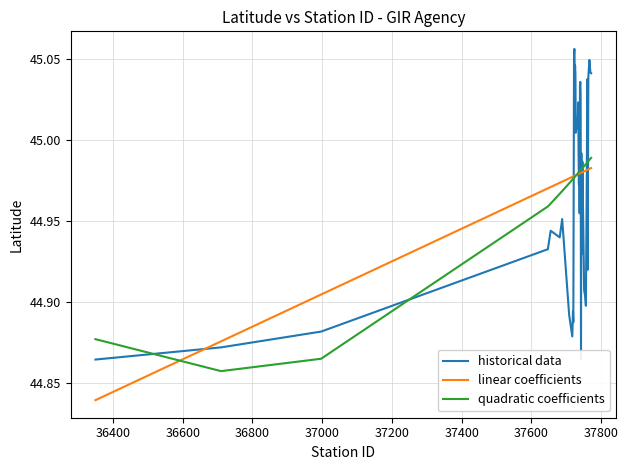

How many intersections are there between linear coefficients and historical data?

14